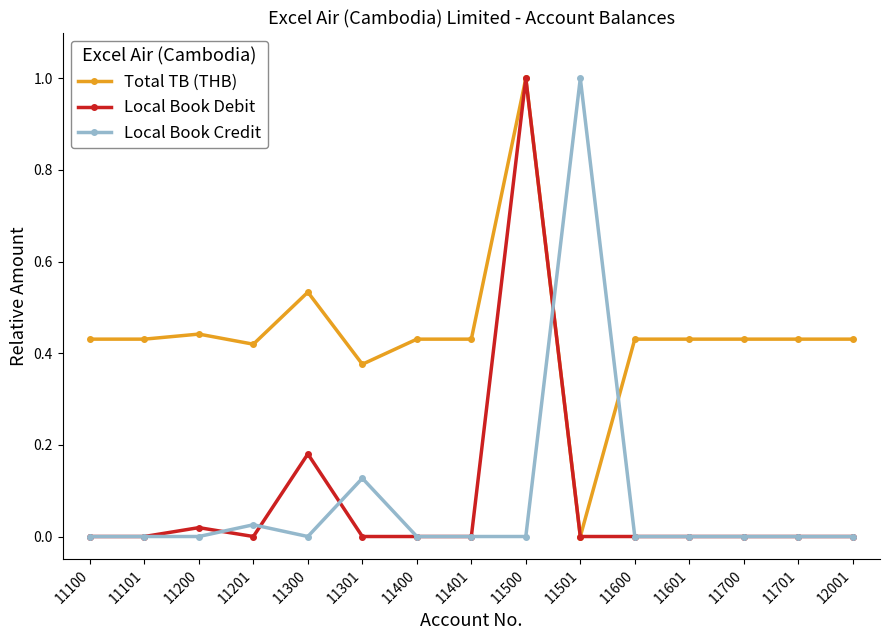

Rank the series at 11300 from lowest to highest value.

Local Book Credit, Local Book Debit, Total TB (THB)